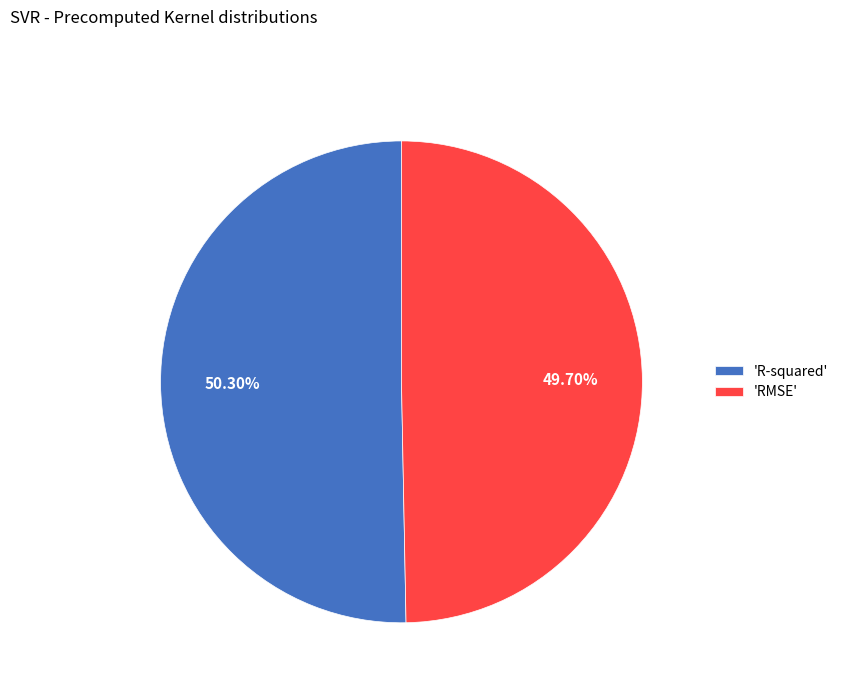

Rank the categories by value from highest to lowest.

'R-squared', 'RMSE'